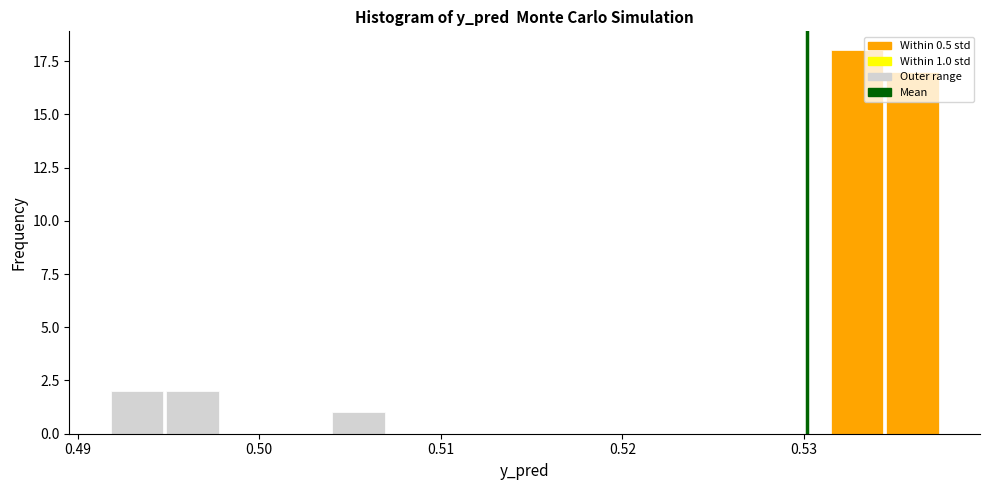

Read against the x-axis, roughly where is the centre of the tallest bar?

0.533